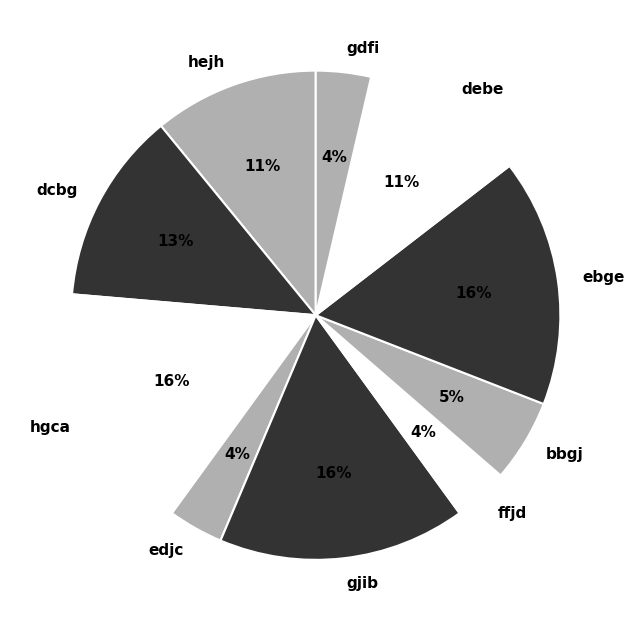

How many segments does this pie chart have?

10